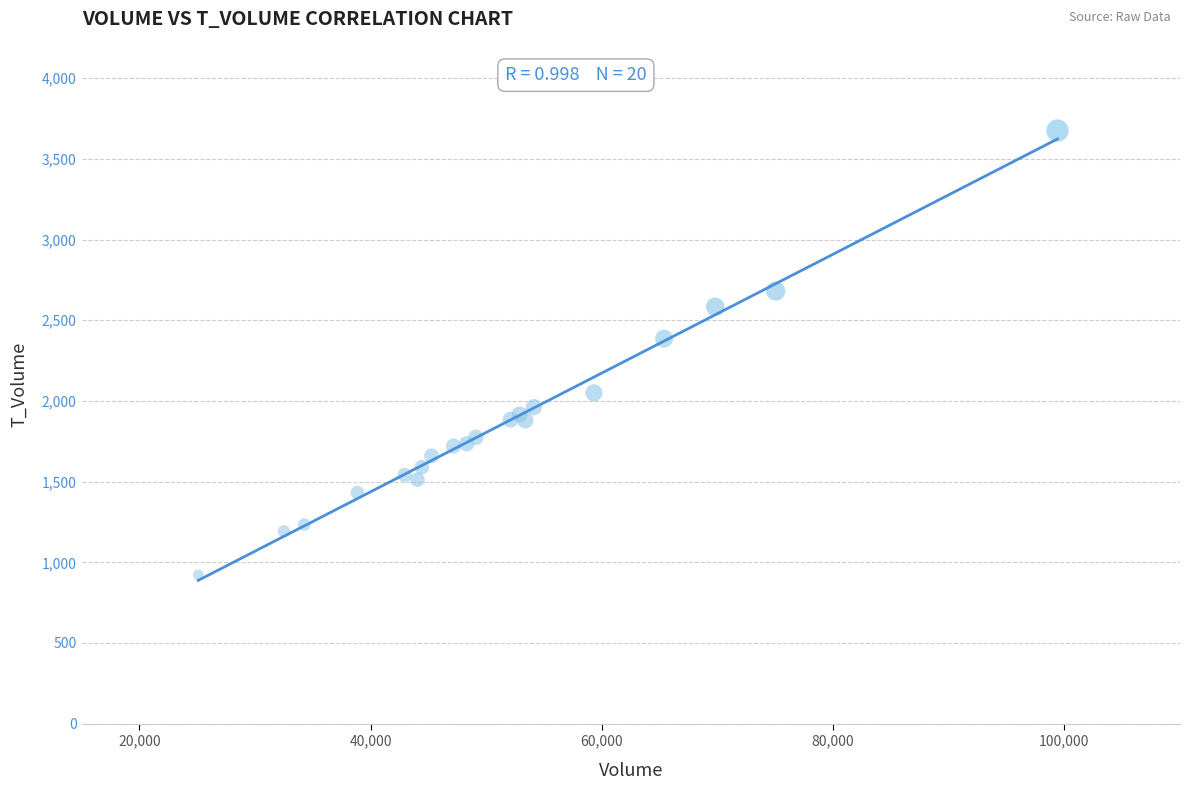

What Y value in the scatter plot is closest to 2299?

2386